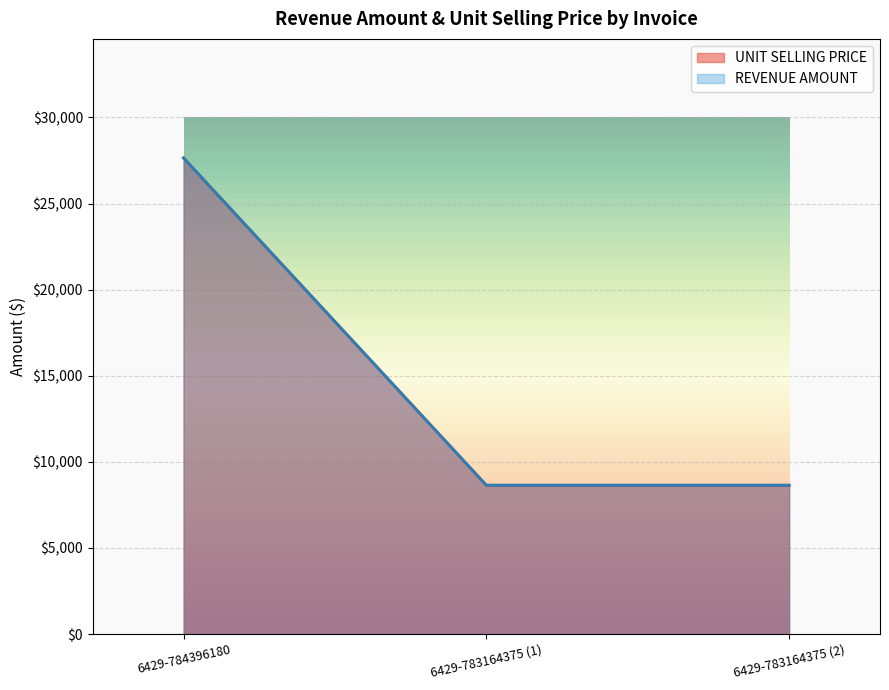

What are all the series names shown in the legend?

UNIT SELLING PRICE, REVENUE AMOUNT